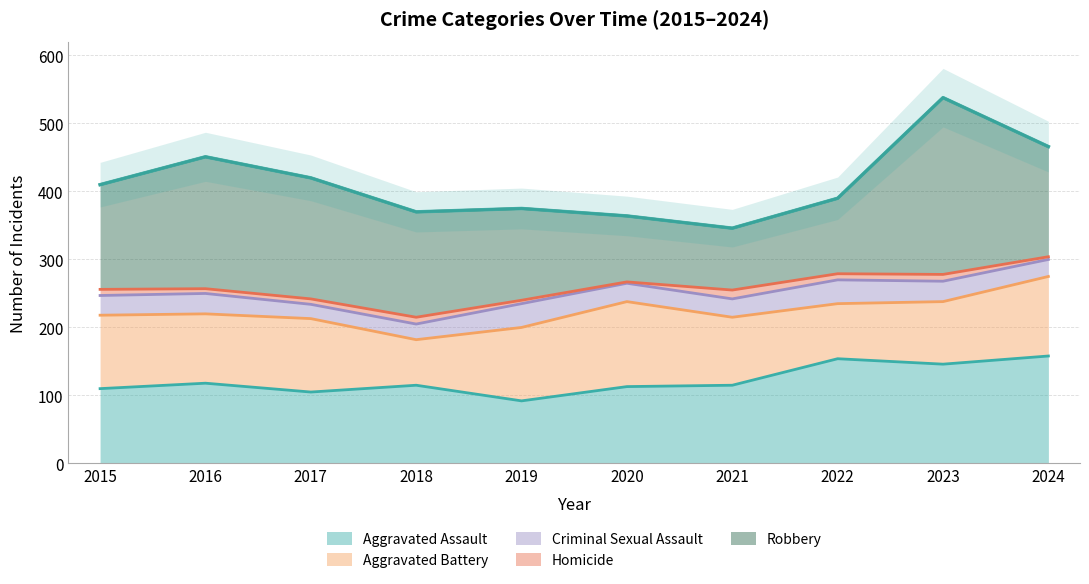

What is the value of the Homicide point at the 3rd from the left?

8